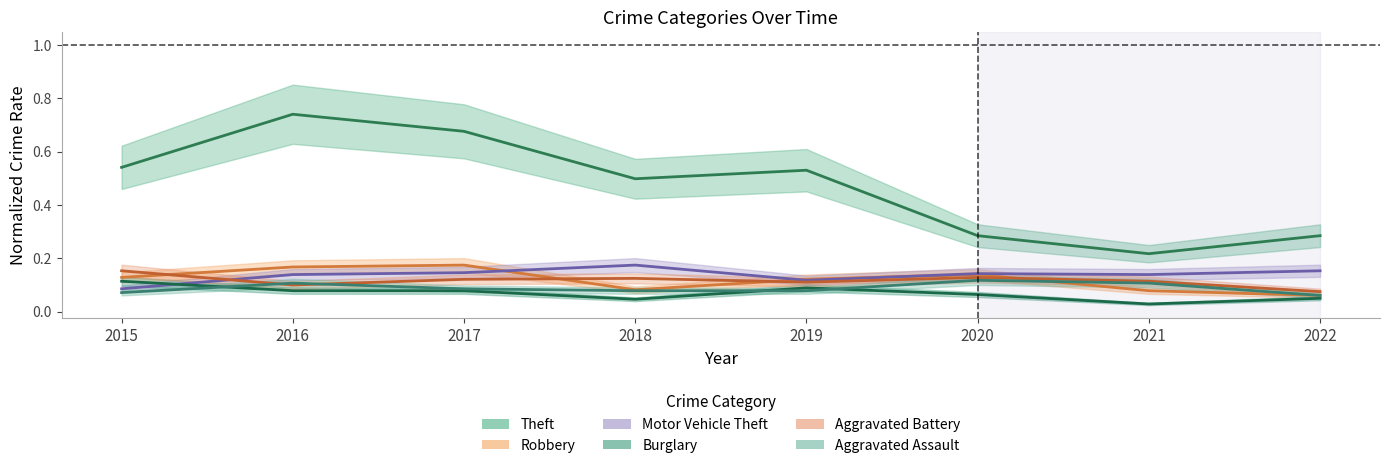

At which label does Burglary reach its minimum?

2021